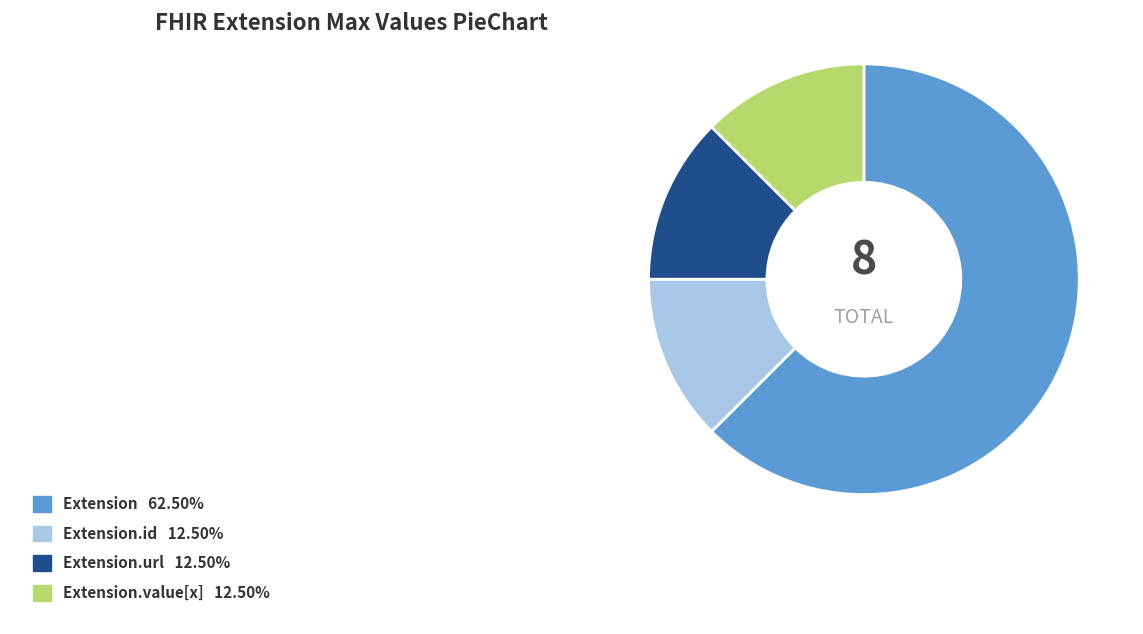

Does any single category account for the majority?

Yes